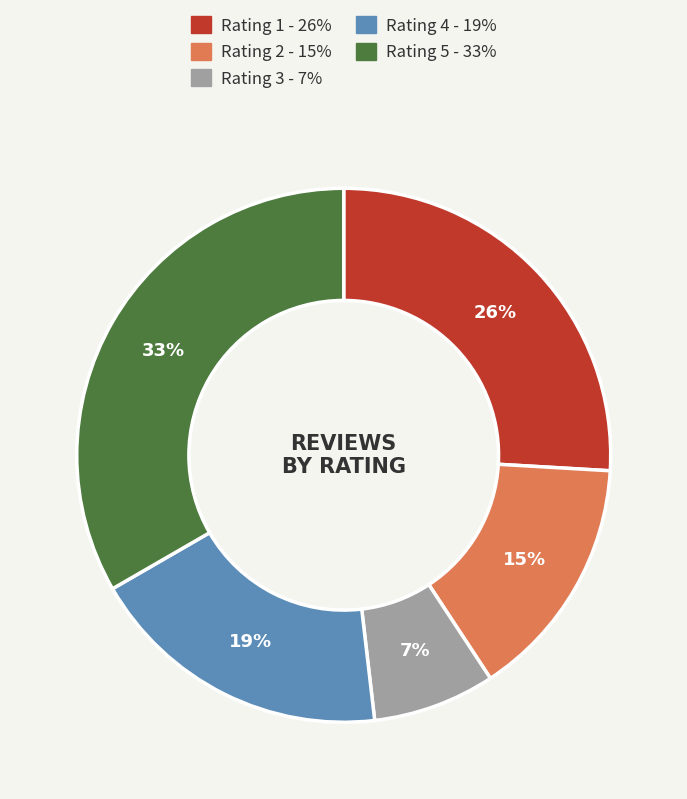

How many slices are in this pie chart?

5